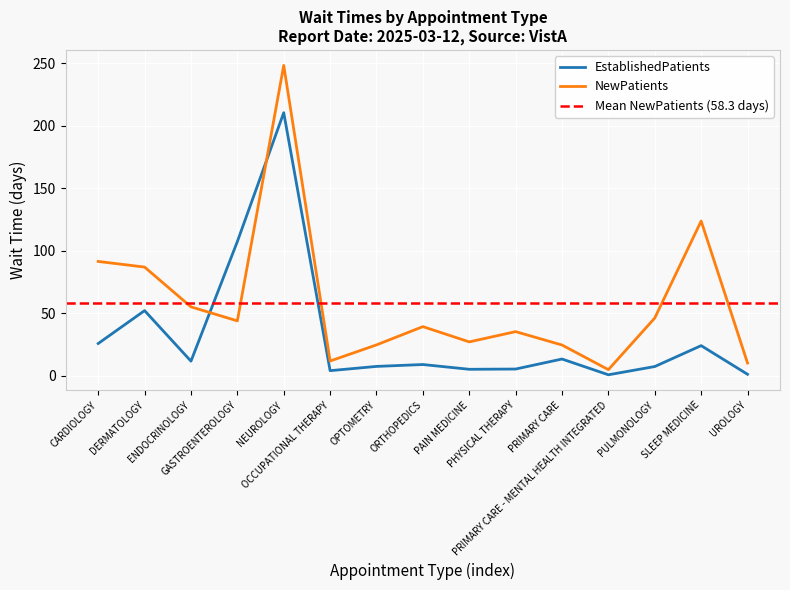

Is the value of EstablishedPatients at GASTROENTEROLOGY greater than the value of NewPatients at SLEEP MEDICINE?

No